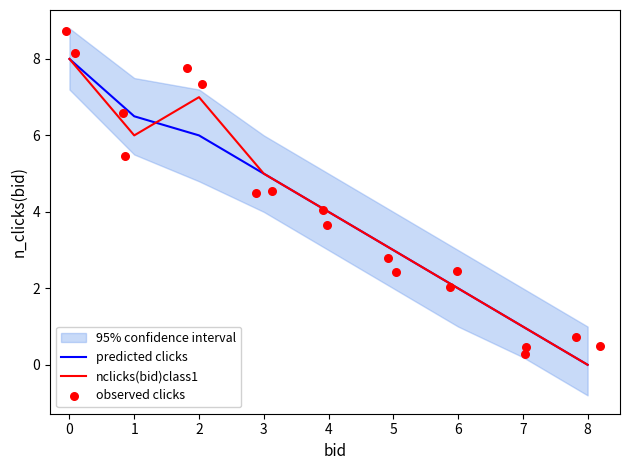

Which series contains the lowest Y value?

nclicks(bid)class1